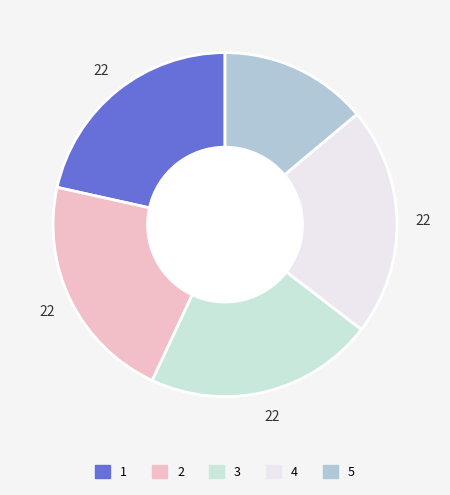

Does 1 account for over 50% of the chart?

No